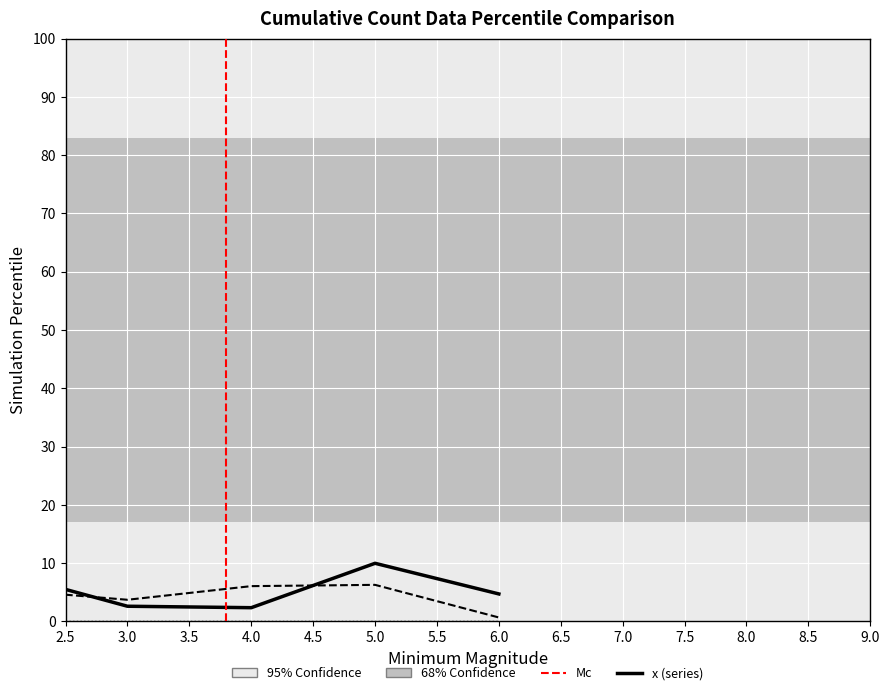

Rank the series by their maximum value, from highest to lowest.

x, y